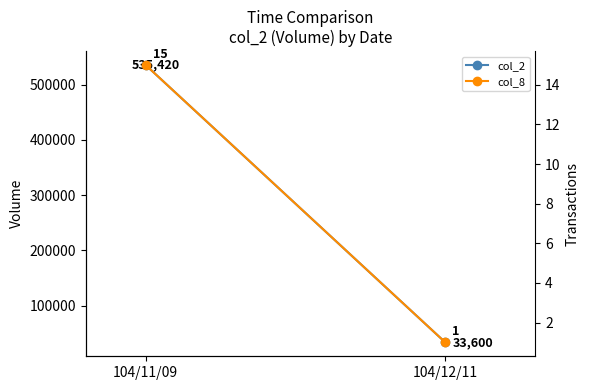

Reading left to right, transcribe all the data shown in this chart.

col_2: 104/11/09=535420	104/12/11=33600
col_8: 104/11/09=15	104/12/11=1